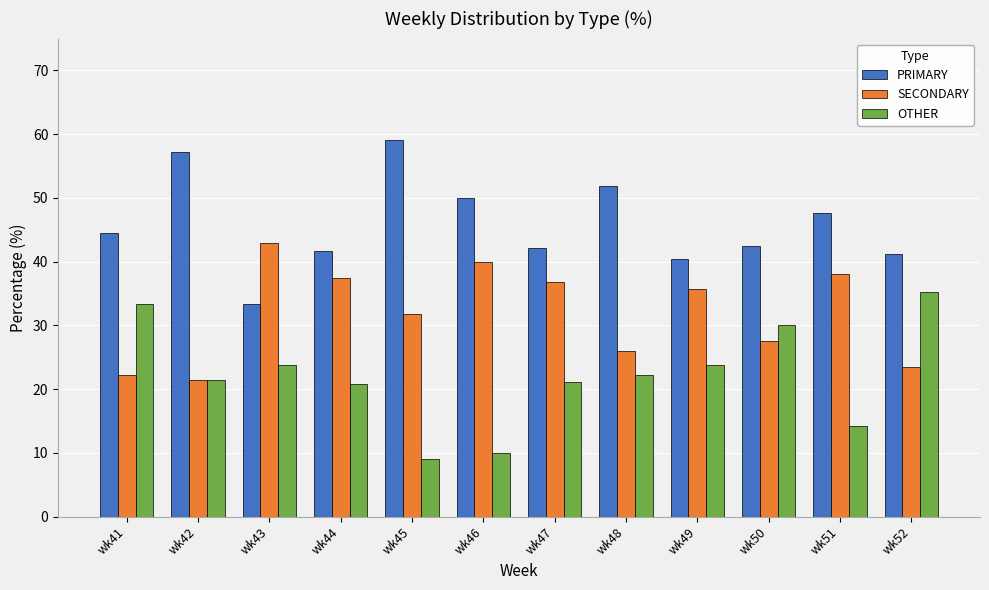

What is the spread (max minus min) of values at wk51?

33.3